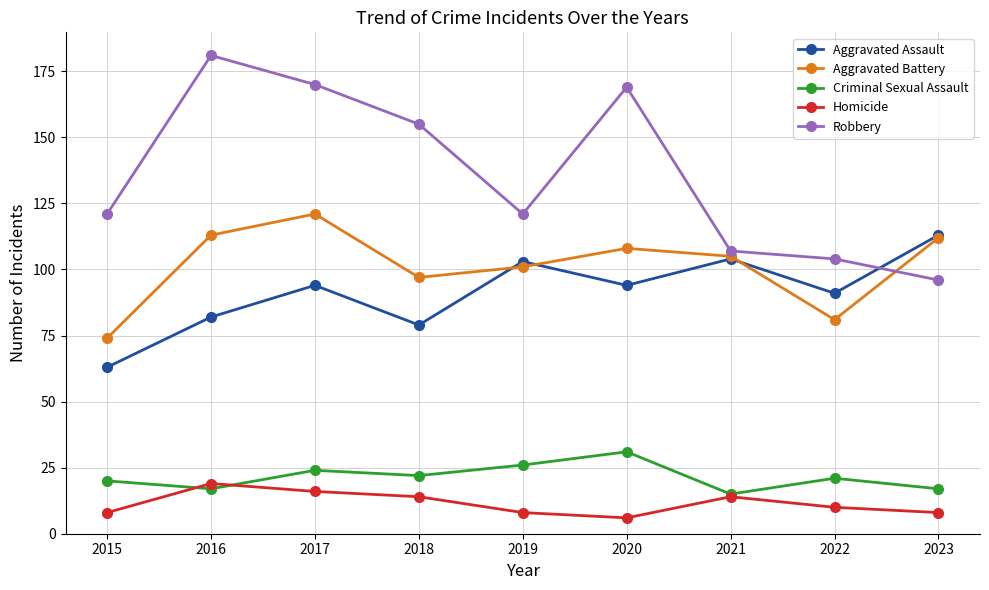

Which series has the largest total across all categories?

Robbery